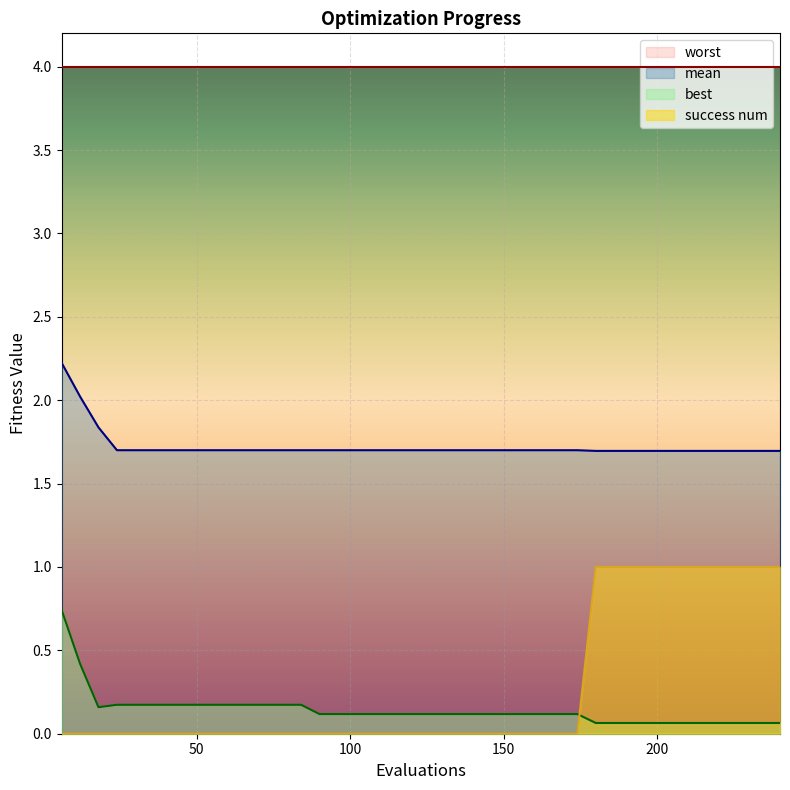

True or false: mean and success num intersect in this chart.

False